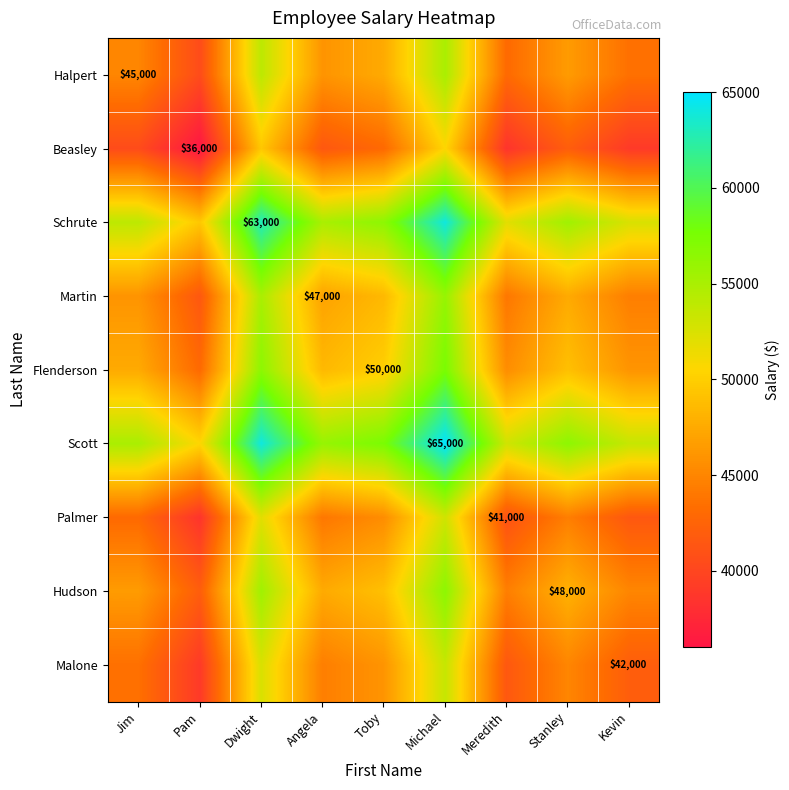

What is the spread (max minus min) of values at Pam?

14500